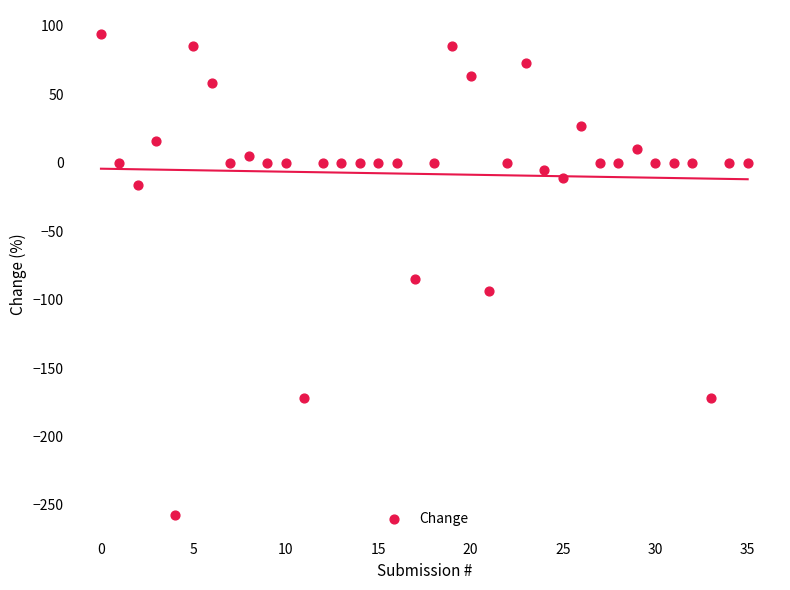

What Y value in the scatter plot is closest to -81?

-85